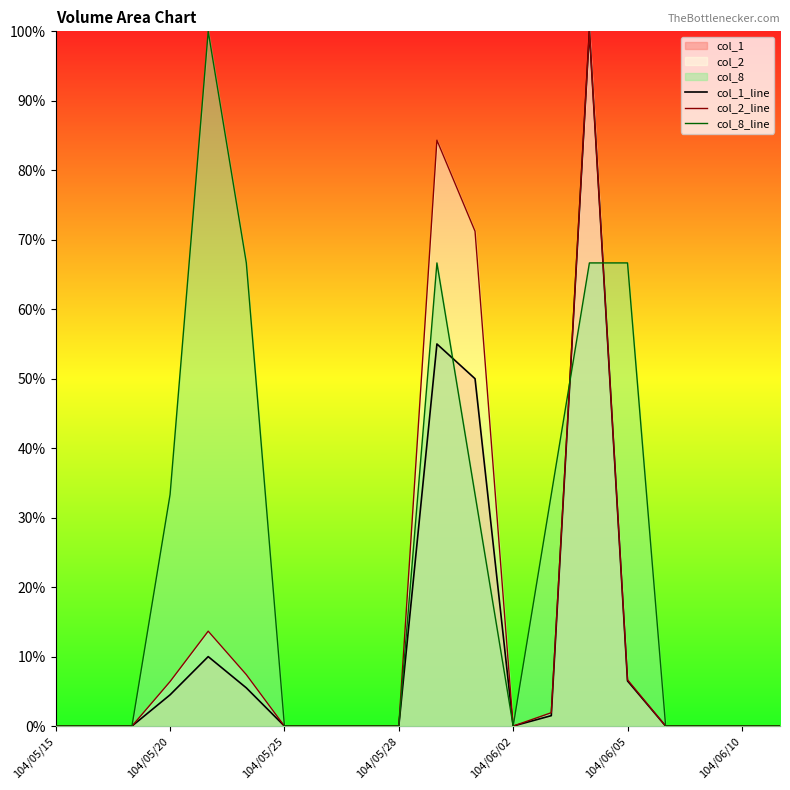

At how many categories does at least one series exceed 17?

8